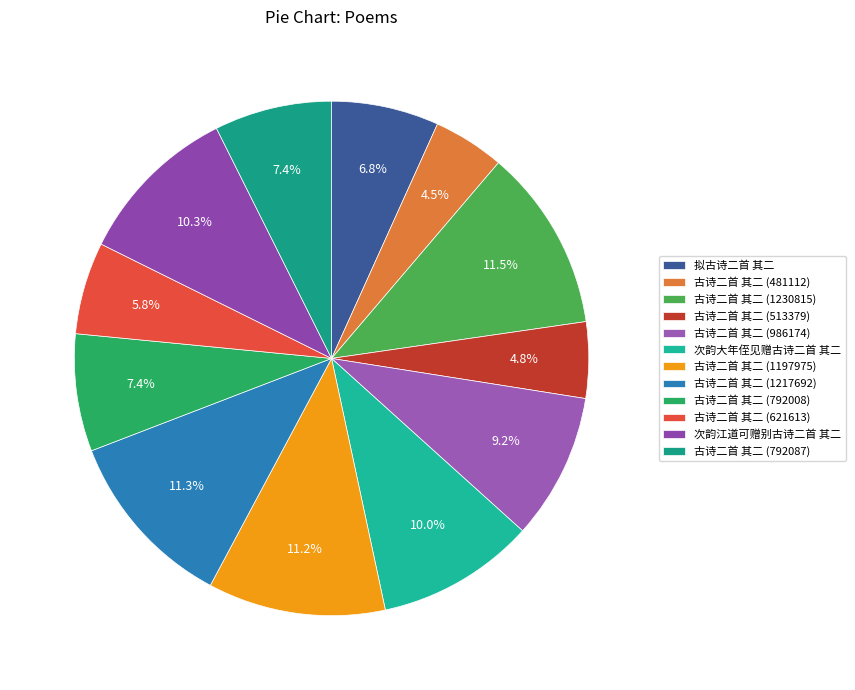

To the nearest percent, what portion does 古诗二首 其二 (792008) represent?

7%